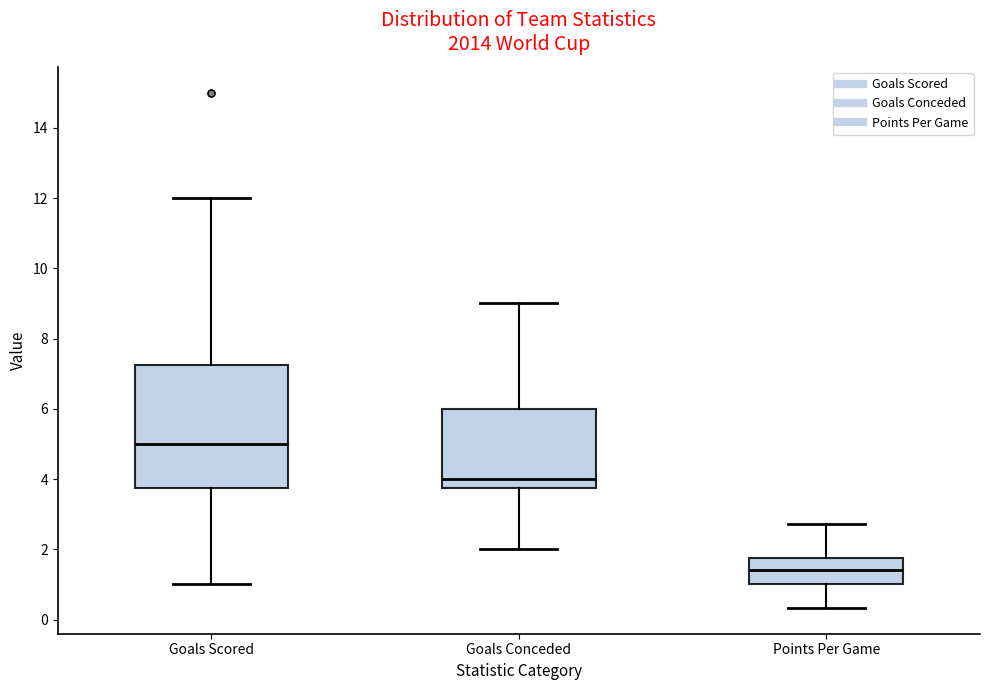

Reading left to right, read every box against the y-axis: the position of its median line, the range the box covers, and the ends of its whiskers. The values are not printed on the chart, so give them approximately, as read against the axis.

Goals Scored: median 5.0, box 3.8 to 7.2, whiskers 1.0 to 12.0
Goals Conceded: median 4.0, box 3.8 to 6.0, whiskers 2.0 to 9.0
Points Per Game: median 1.4, box 1.0 to 1.8, whiskers 0.4 to 2.8